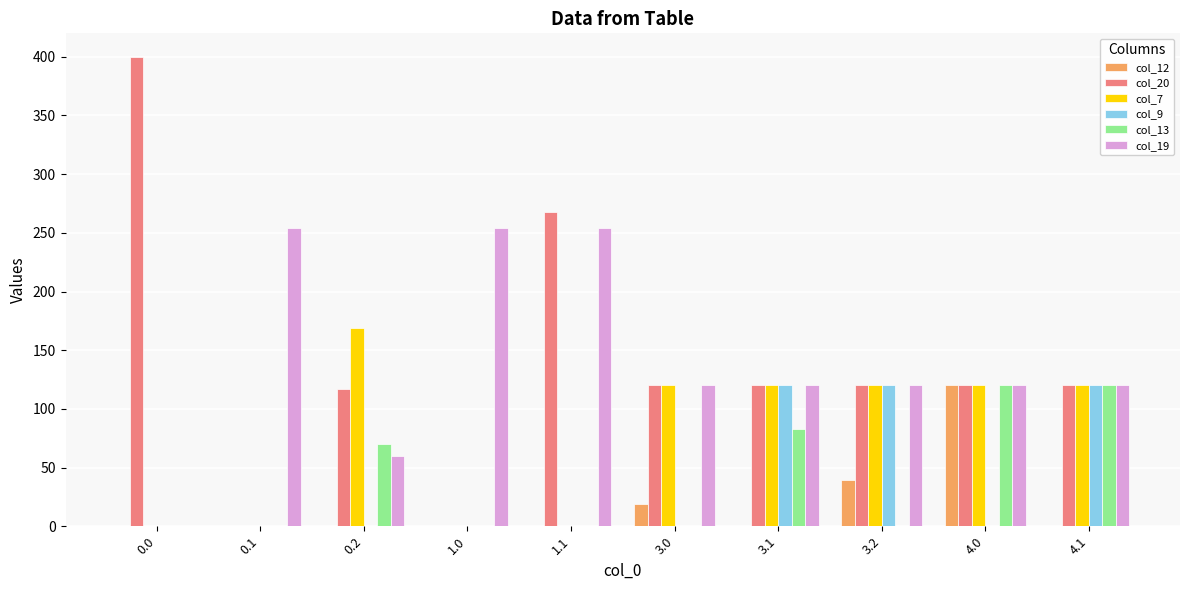

What is the total value across all series at 0.1?

254.2